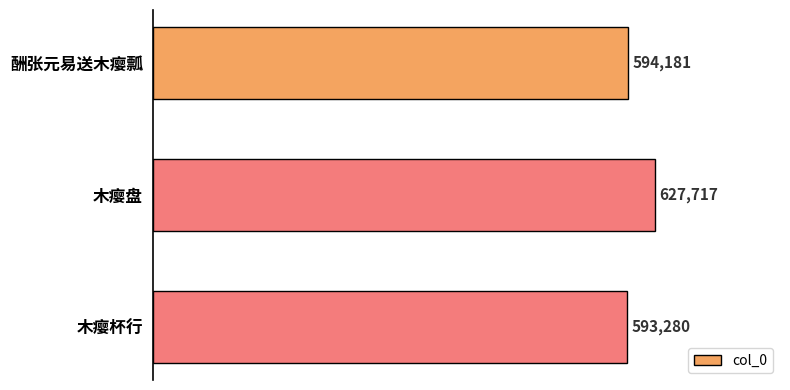

The chart shows a value of 1069007 at 木瘿盘. True or false?

False